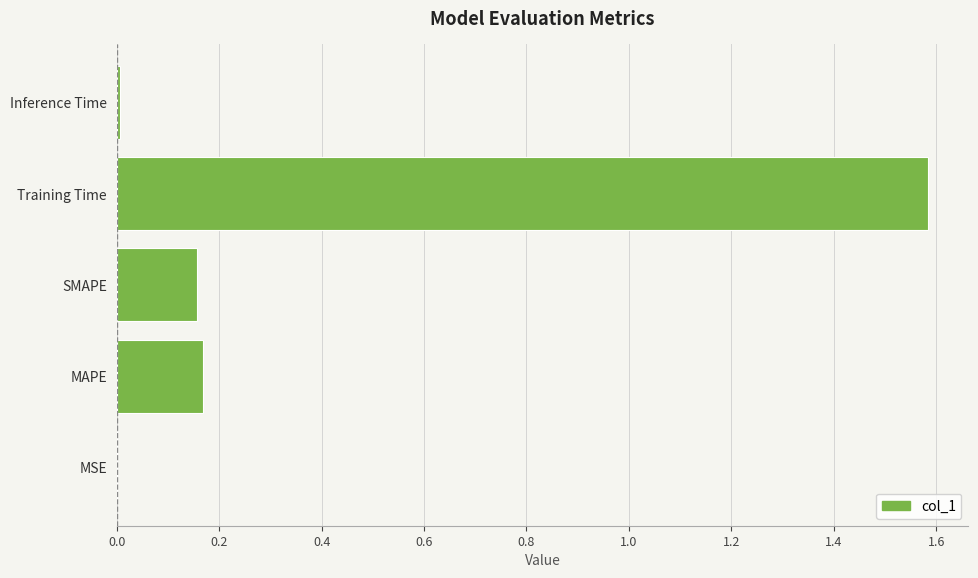

The value at MSE is 0.0. True or false?

True